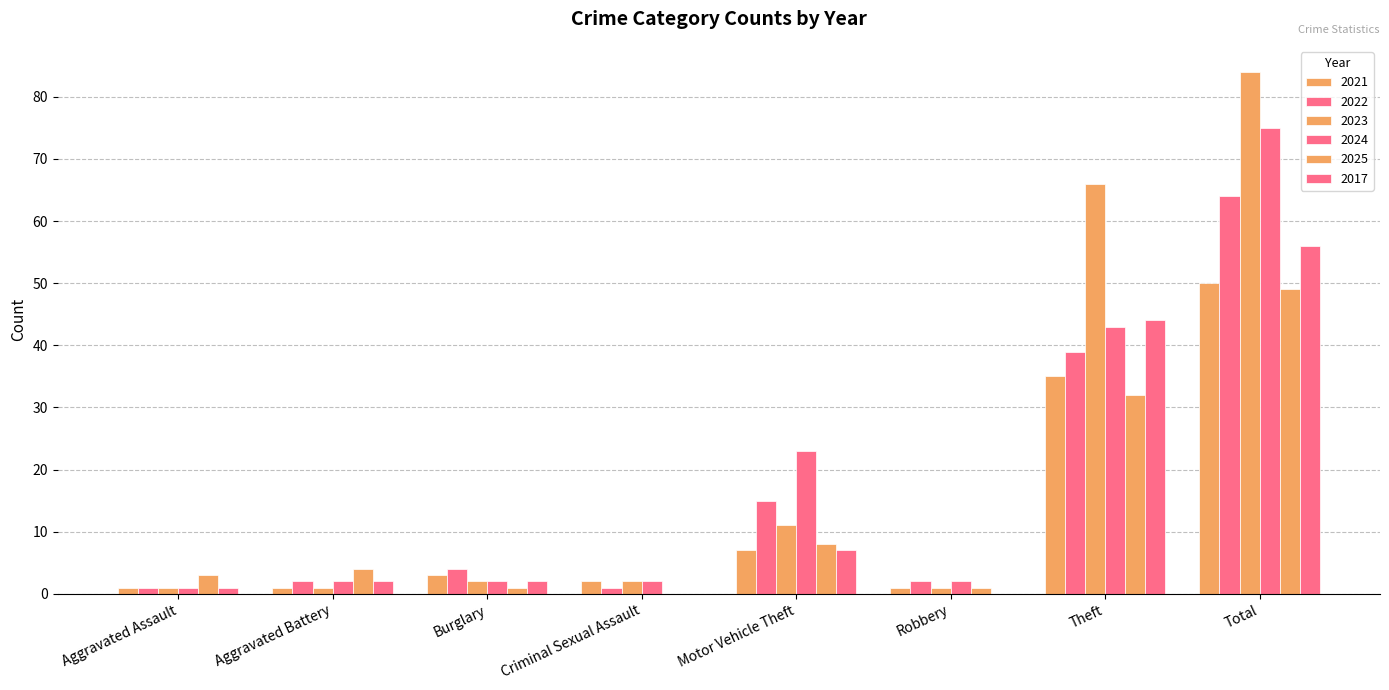

Is it true that 2017 equals 56 at Total?

True